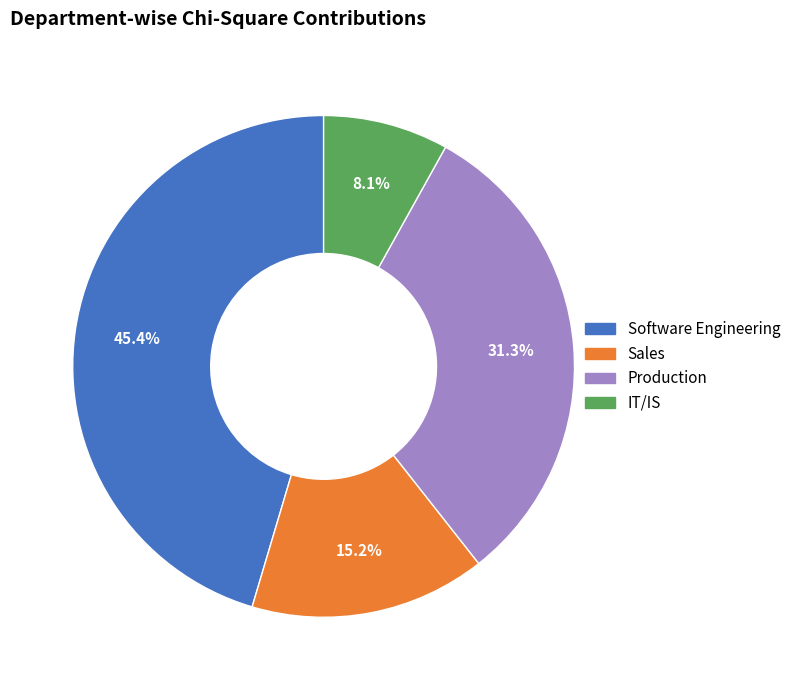

The Software Engineering slice represents 45% of the pie. True or false?

True